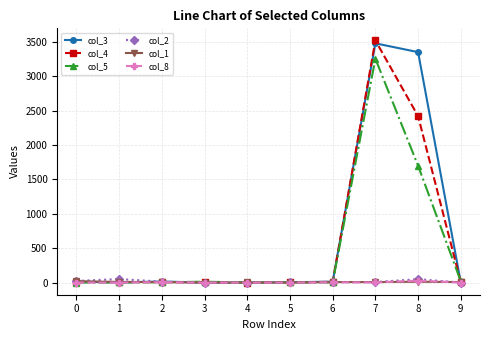

True or false: col_1 has more than 0 points higher than both neighbors.

True